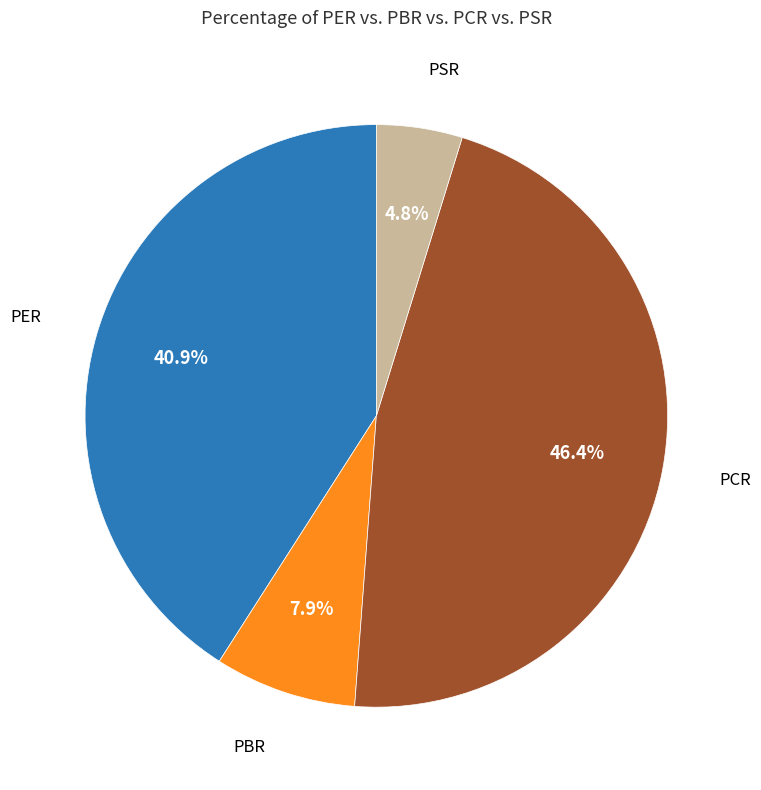

Is there any slice that represents more than half of the pie?

No